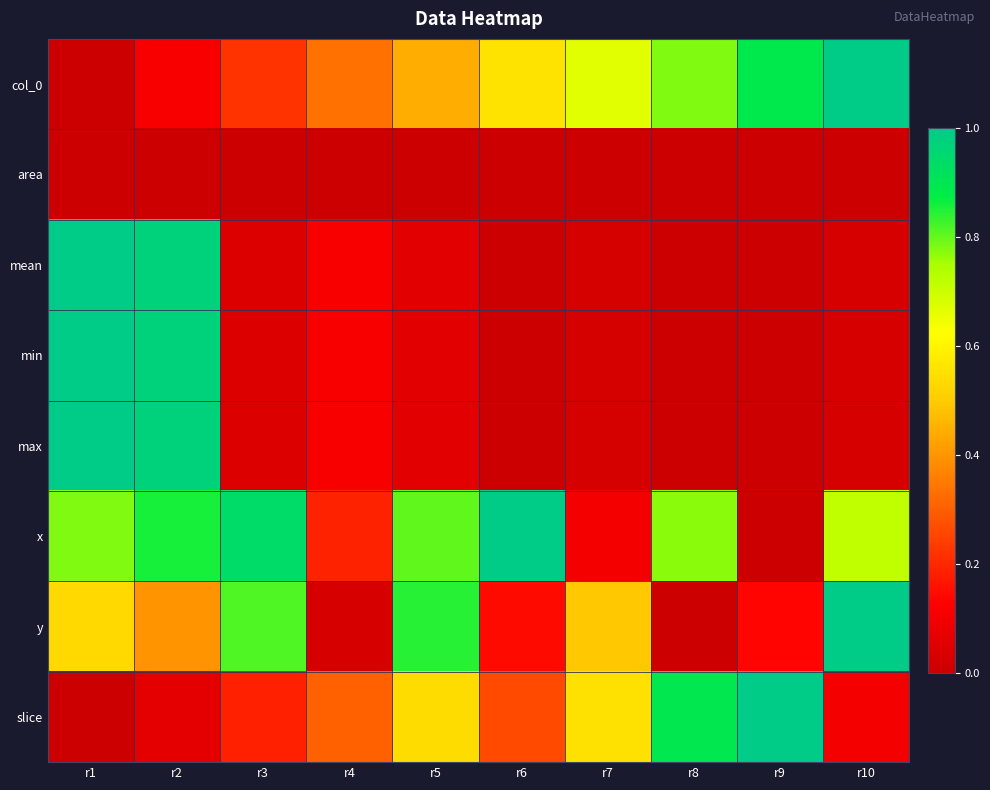

How many data points does each series have?

10